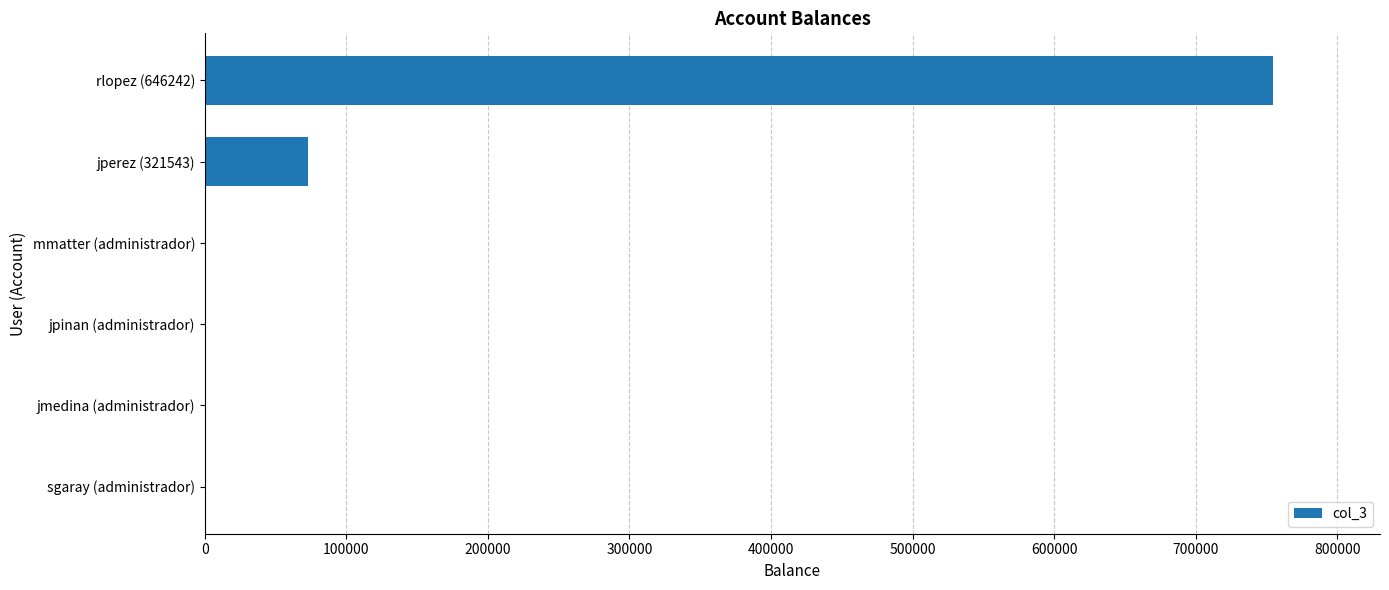

At which label is the value closest to 377373?

jperez (321543)